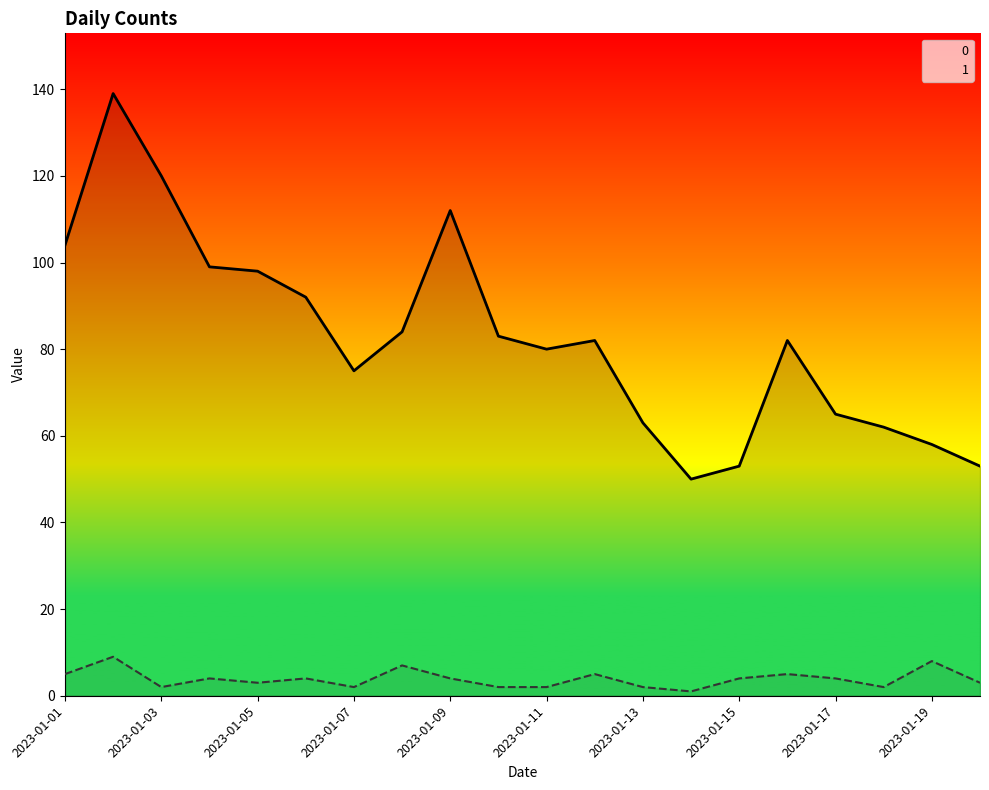

Reading left to right, extract all data points from this chart.

0: 2023-01-01=104	2023-01-02=139	2023-01-03=120	2023-01-04=99	2023-01-05=98	2023-01-06=92	2023-01-07=75	2023-01-08=84	2023-01-09=112	2023-01-10=83	2023-01-11=80	2023-01-12=82	2023-01-13=63	2023-01-14=50	2023-01-15=53	2023-01-16=82	2023-01-17=65	2023-01-18=62	2023-01-19=58	2023-01-20=53
1: 2023-01-01=5	2023-01-02=9	2023-01-03=2	2023-01-04=4	2023-01-05=3	2023-01-06=4	2023-01-07=2	2023-01-08=7	2023-01-09=4	2023-01-10=2	2023-01-11=2	2023-01-12=5	2023-01-13=2	2023-01-14=1	2023-01-15=4	2023-01-16=5	2023-01-17=4	2023-01-18=2	2023-01-19=8	2023-01-20=3